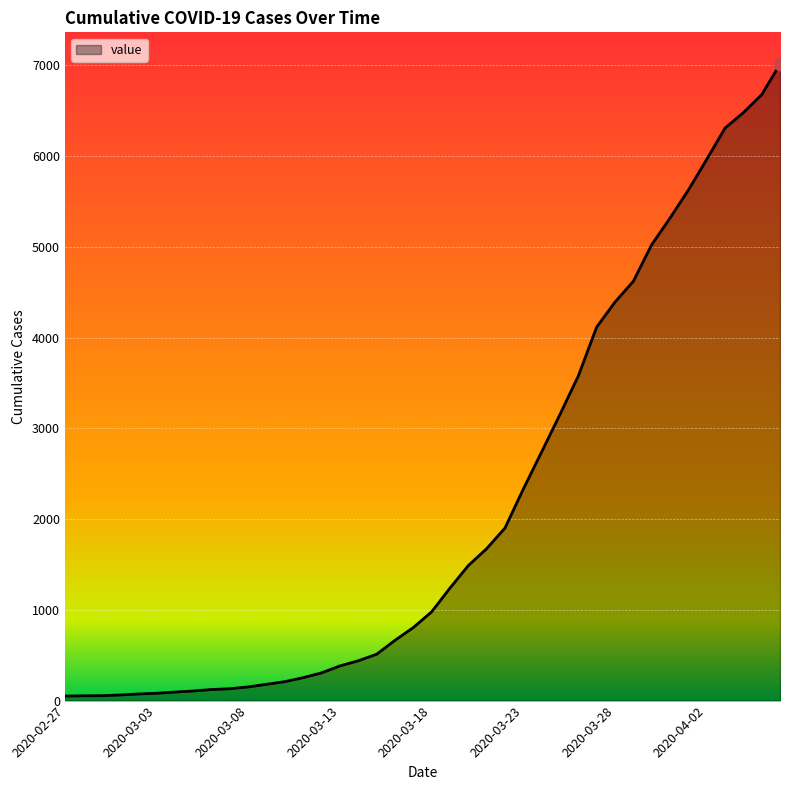

What is the maximum value shown in the chart?

7014